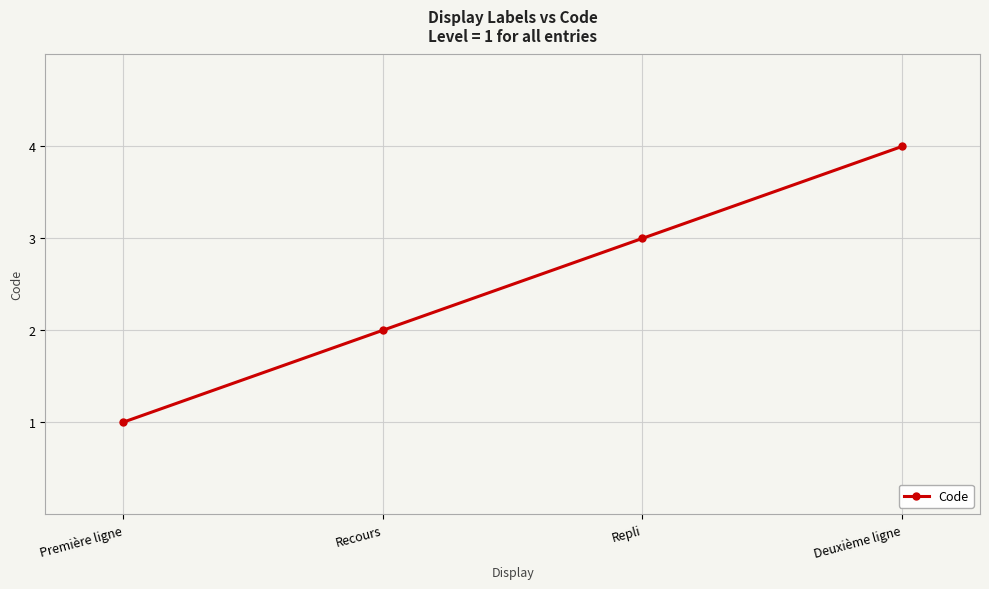

How many lines are shown in the chart?

1